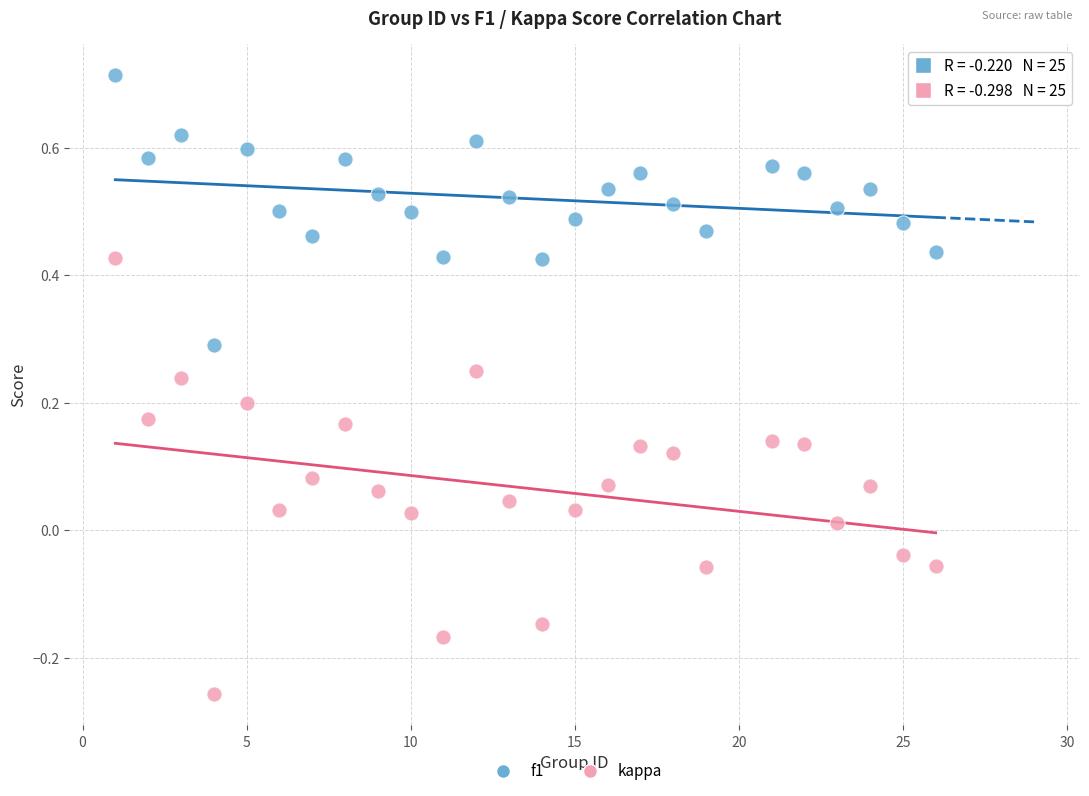

In the f1 series, what Y value is closest to 0?

0.3